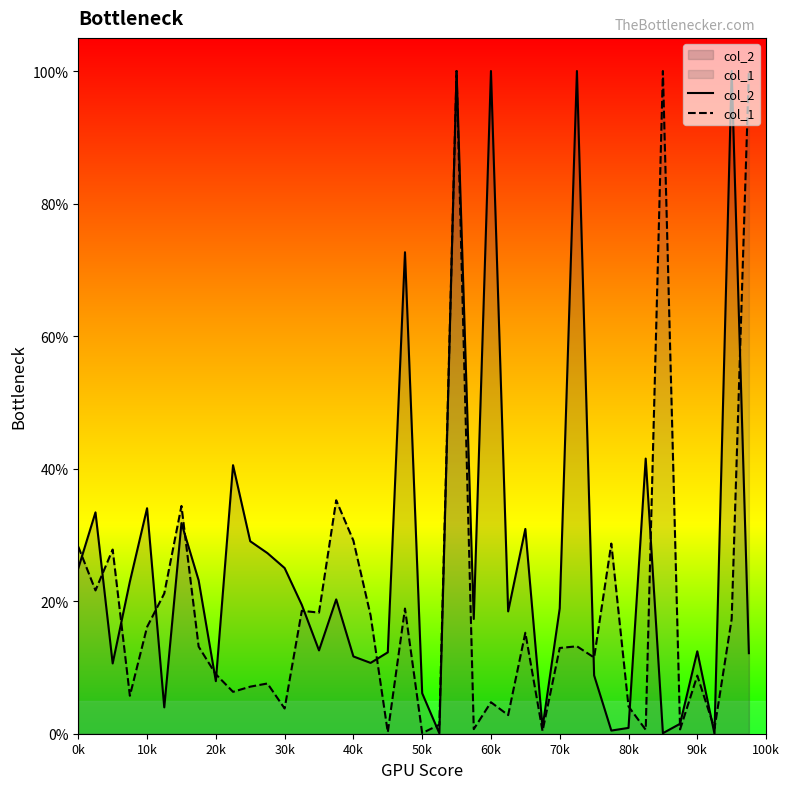

Rank the series by their average value, from lowest to highest.

col_1, col_2